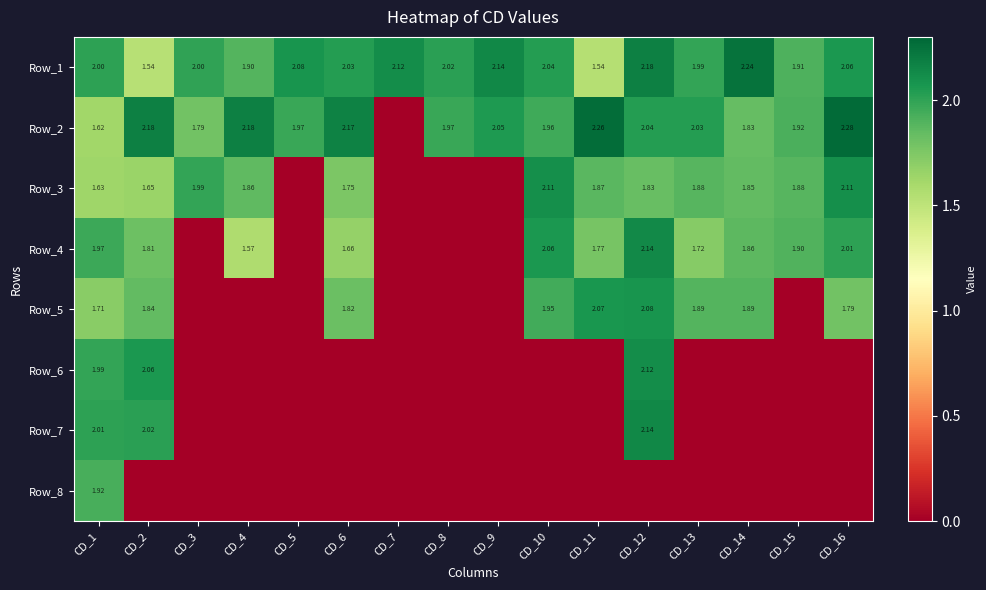

The value of Row_2 at CD_14 is 1.2. True or false?

False